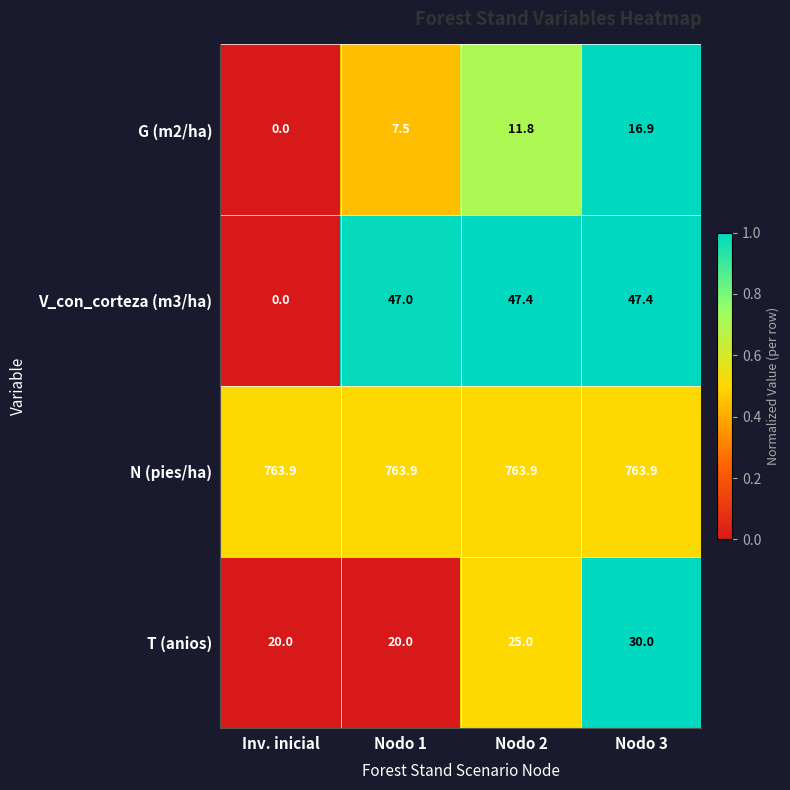

Reading left to right, list all the values displayed in this chart.

G (m2/ha): Inv. inicial=0.0	Nodo 1=7.5	Nodo 2=11.8	Nodo 3=16.9
V_con_corteza (m3/ha): Inv. inicial=0.0	Nodo 1=47.0	Nodo 2=47.4	Nodo 3=47.4
N (pies/ha): Inv. inicial=763.9	Nodo 1=763.9	Nodo 2=763.9	Nodo 3=763.9
T (anios): Inv. inicial=20.0	Nodo 1=20.0	Nodo 2=25.0	Nodo 3=30.0